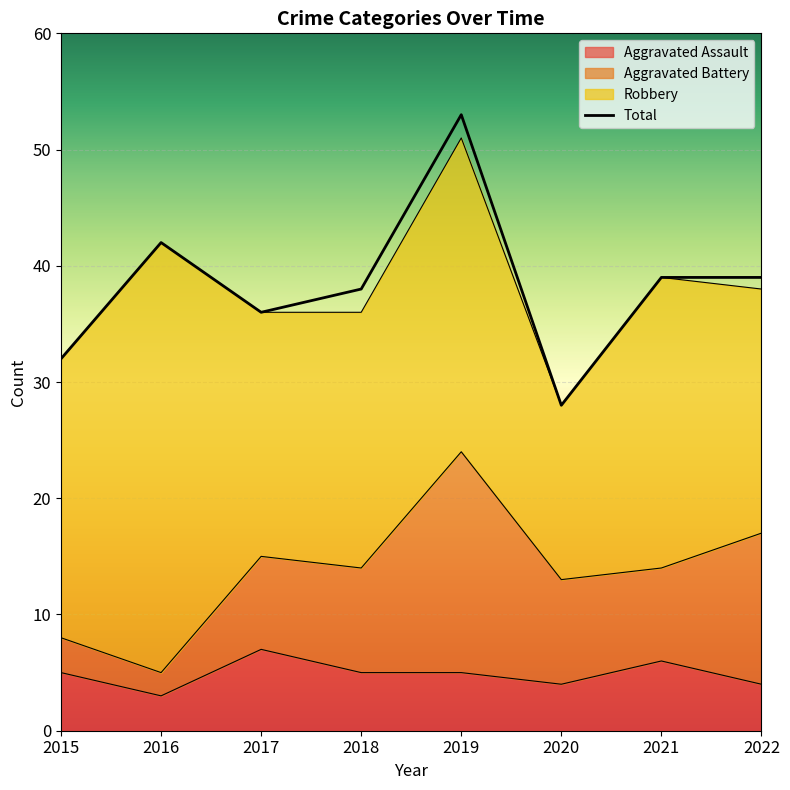

Count the Aggravated Assault values in the range 4 to 6.

6